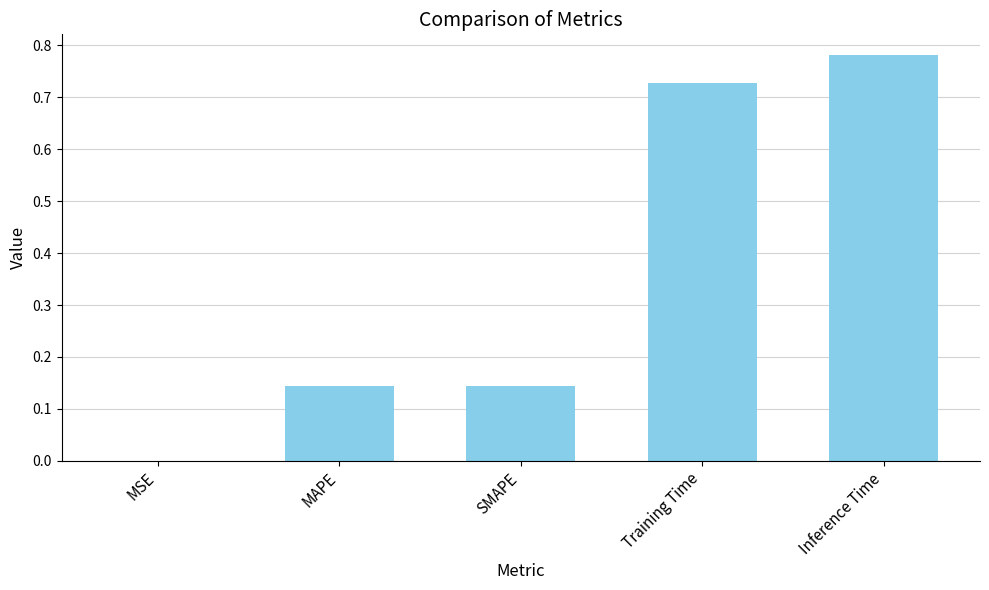

The value at Inference Time is 0.3. True or false?

False